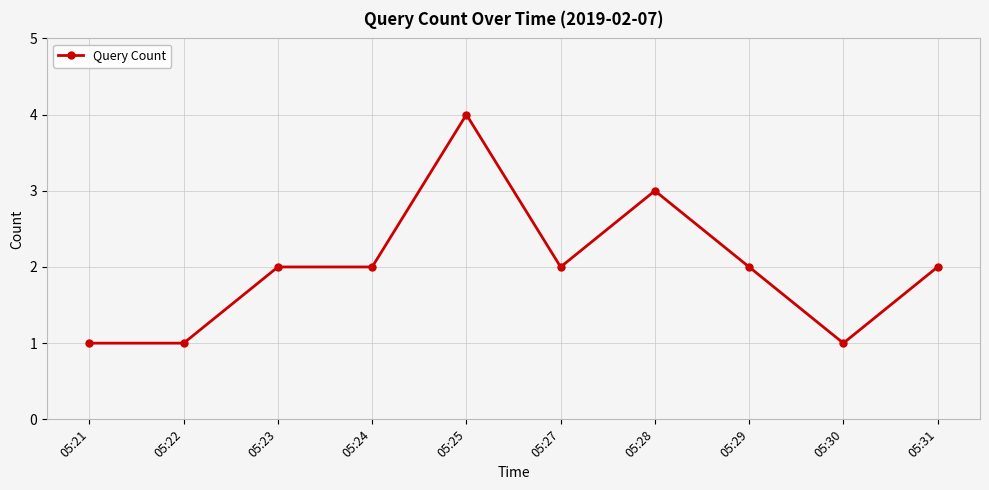

What is the maximum value shown in the chart?

4